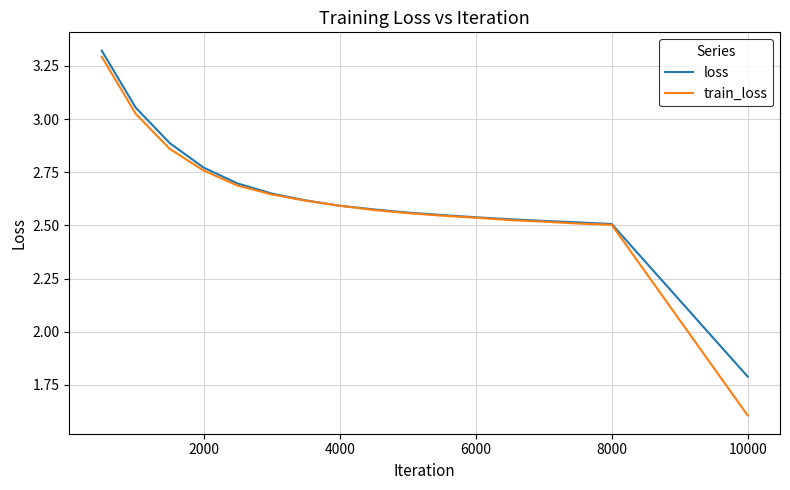

What is the minimum value shown in the chart?

1.6